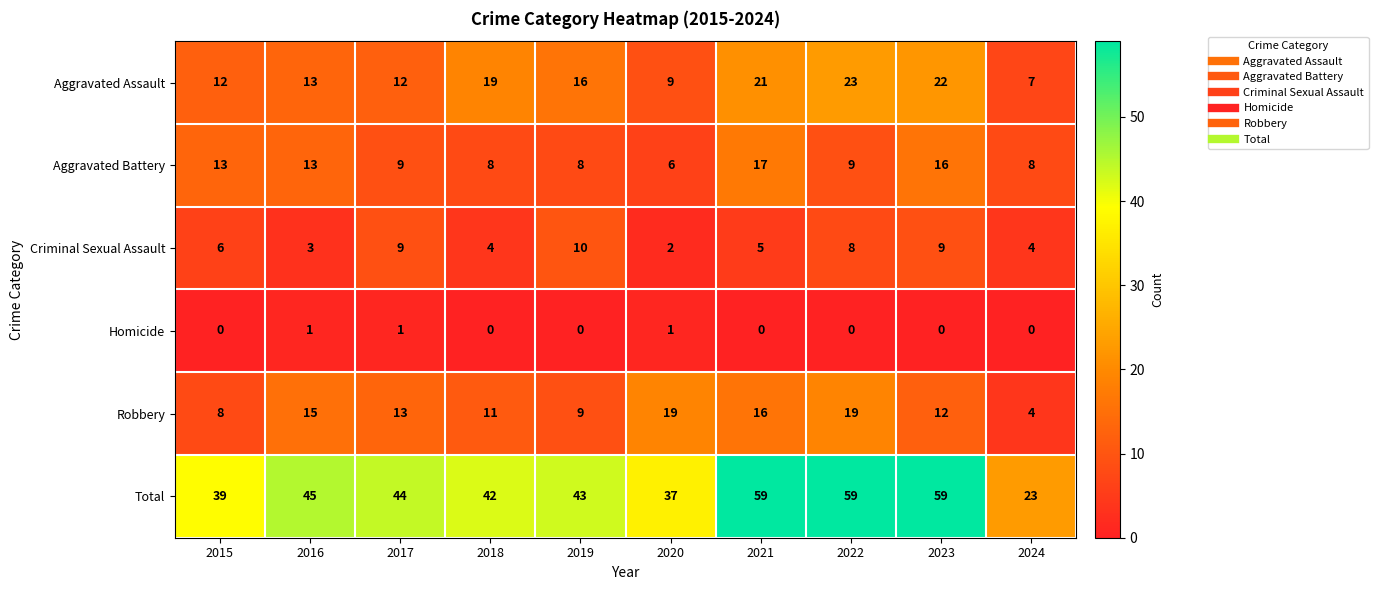

What is the total value across all series at 2022?

118